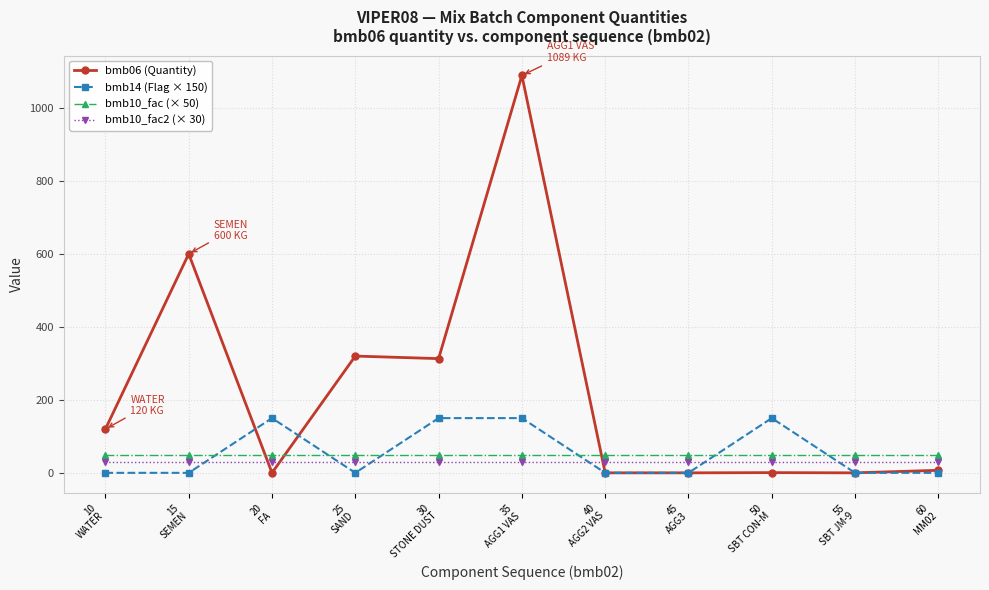

Where do bmb06 (Quantity) and bmb14 (Flag × 150) first cross each other?

15
SEMEN and 20
FA